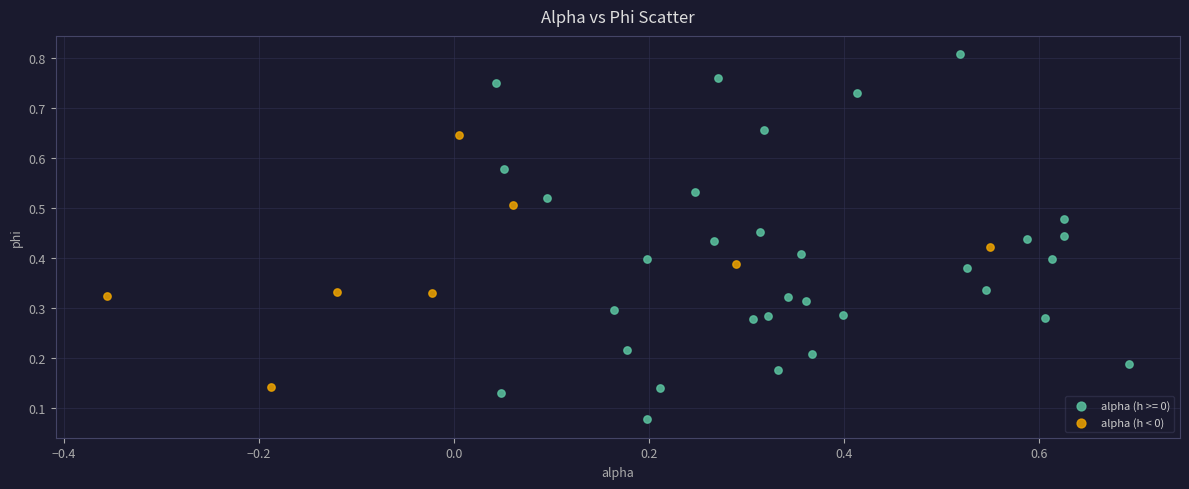

Which series contains the lowest Y value?

alpha (h >= 0)